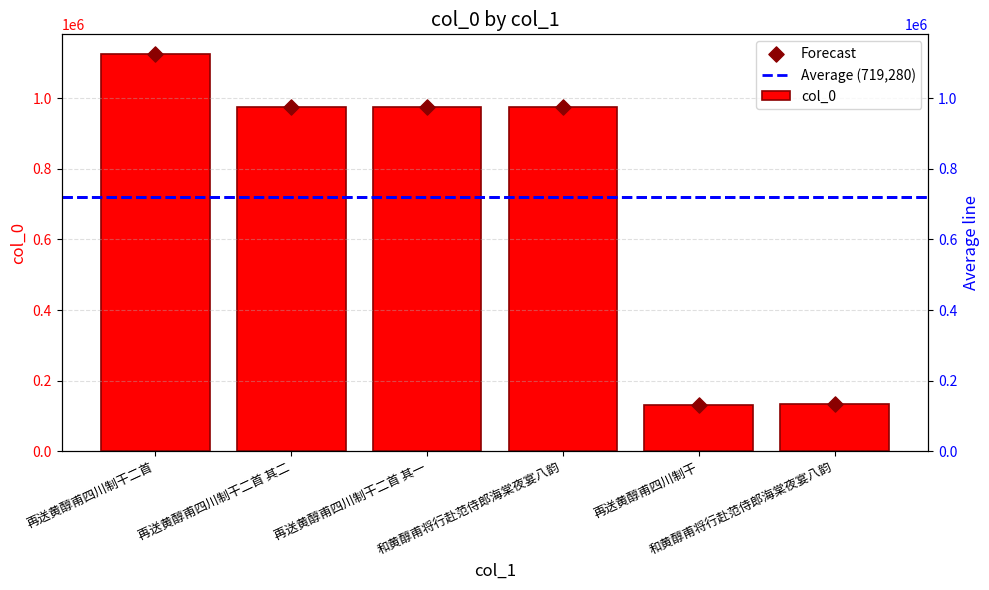

What is the change in value from 再送黄醇甫四川制干二首 其一 to 和黄醇甫将行赴范侍郎海棠夜宴八韵?

+655